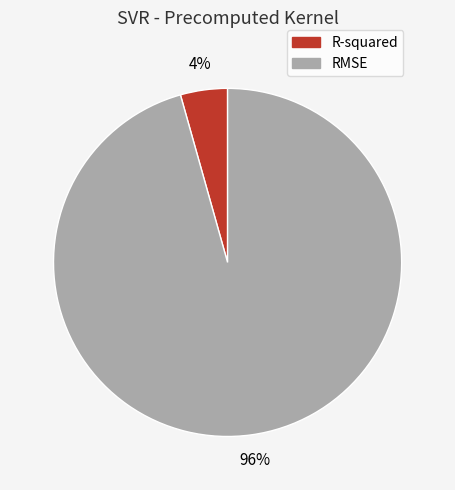

The RMSE slice represents 96% of the pie. True or false?

True